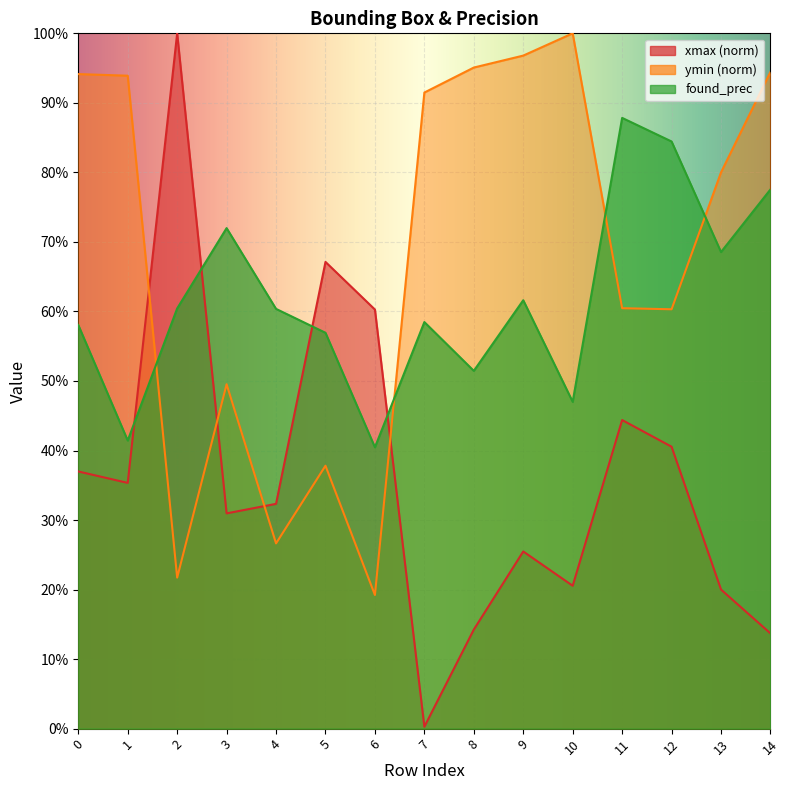

Which has a higher value, 4 or 7?

4